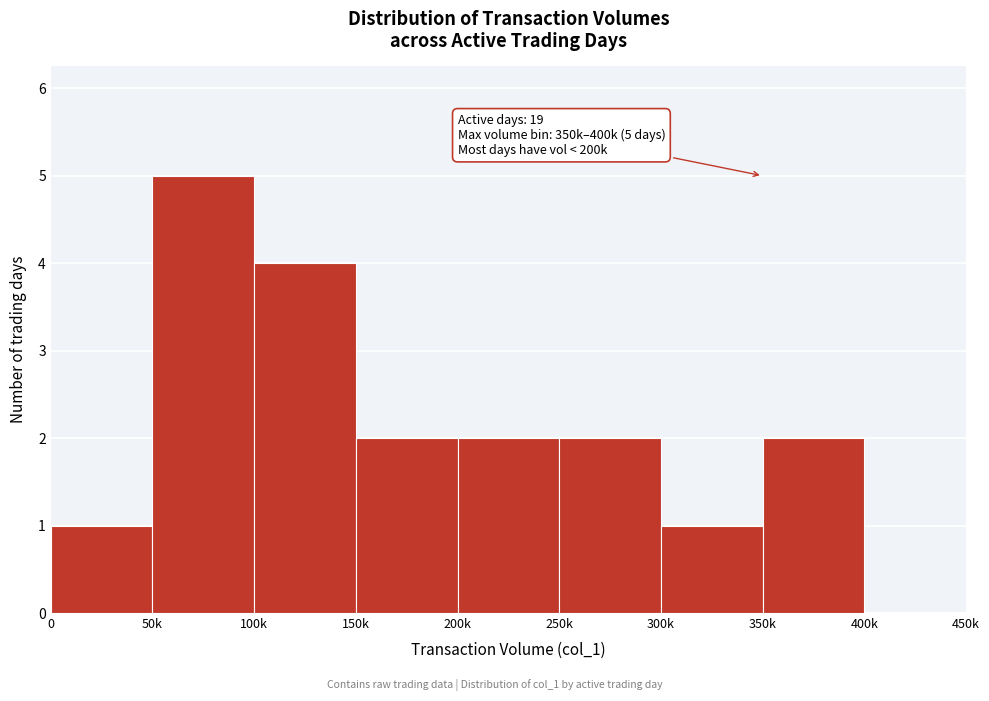

Reading left to right, extract all data points from this chart.

0=1	50k=5	100k=4	150k=2	200k=2	250k=2	300k=1	350k=2	400k=0